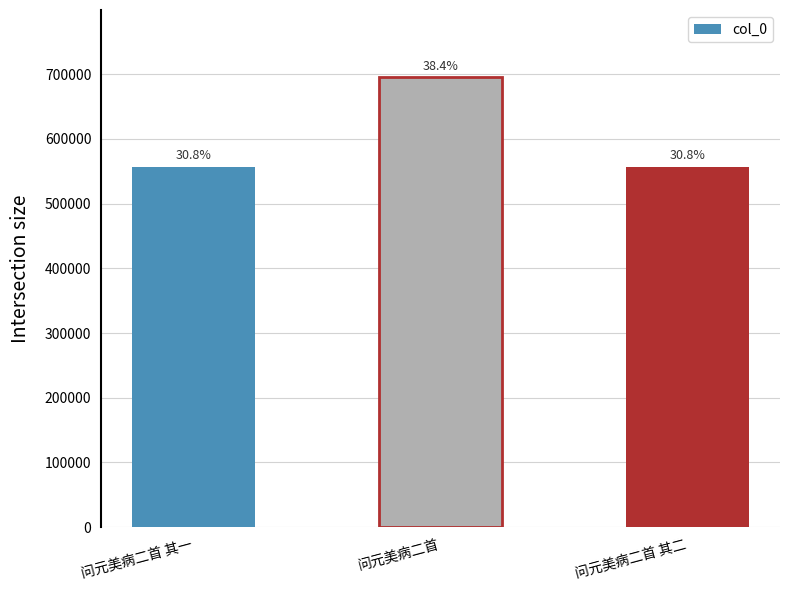

Are the bars horizontal?

No